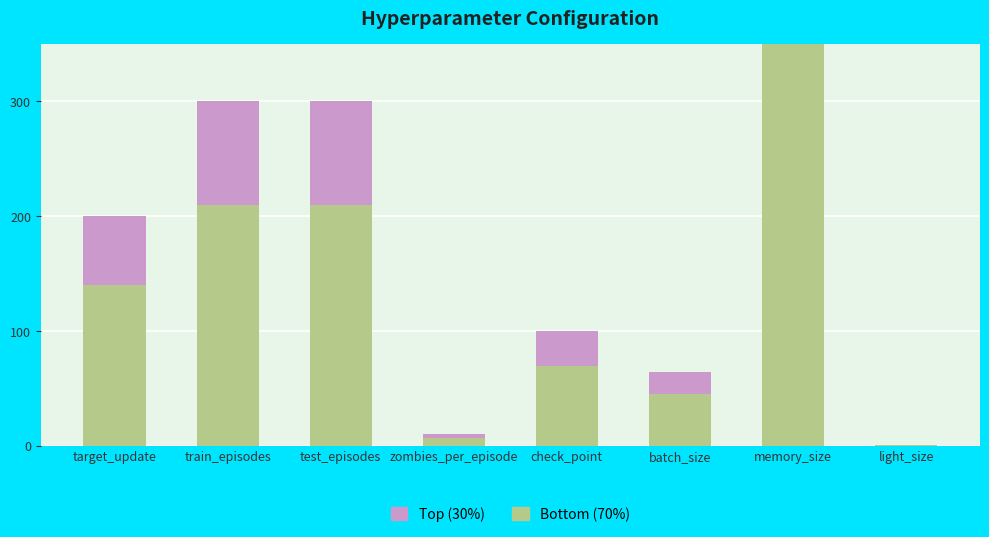

What is the value of the Bottom (70%) bar at the 8th from the left?

1